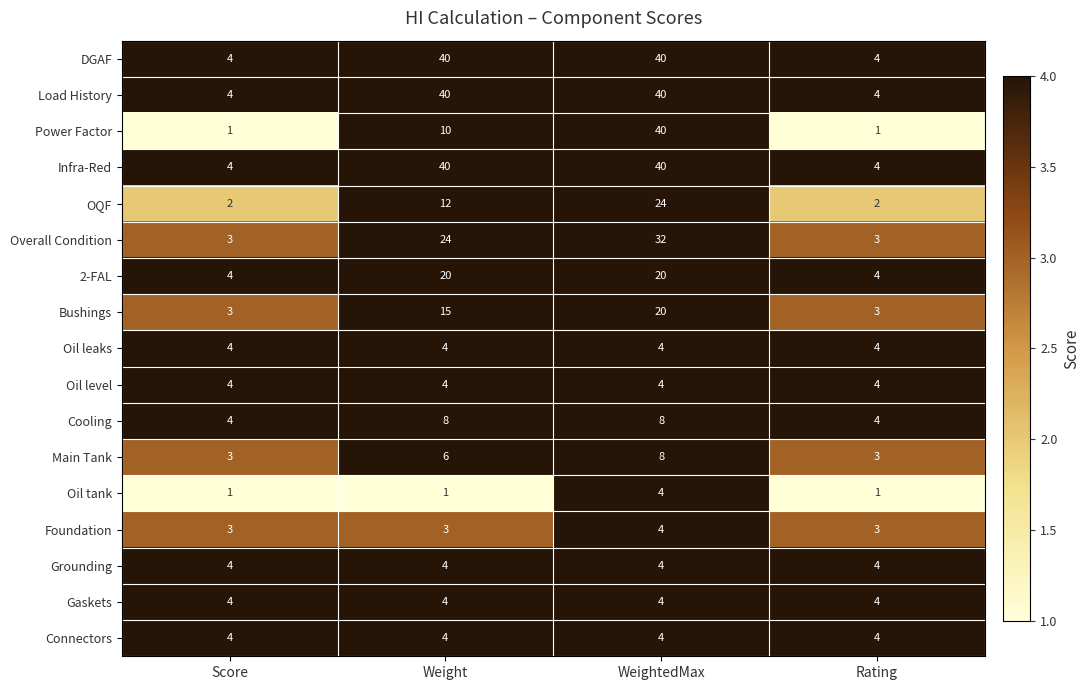

What is the minimum value shown in the chart?

1